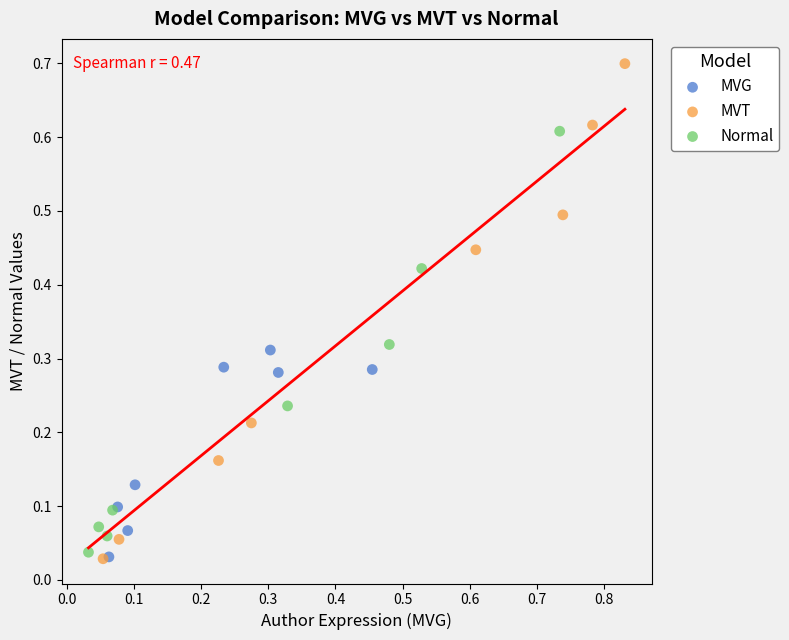

Which series has the largest Y range (max minus min)?

MVT